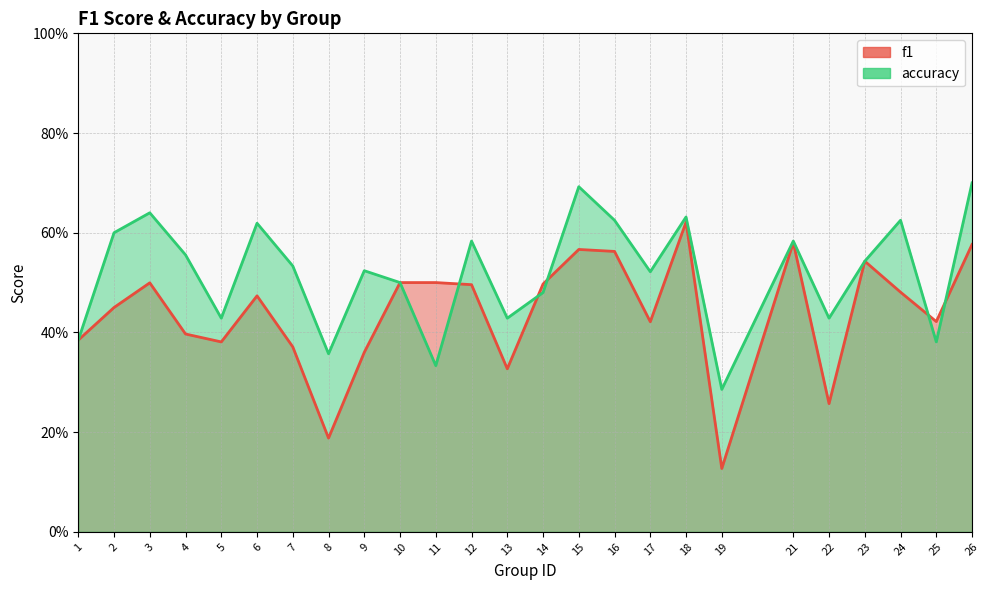

Reading left to right, list all the values displayed in this chart.

f1: 0.4	0.5	0.5	0.4	0.4	0.5	0.4	0.2	0.4	0.5	0.5	0.5	0.3	0.5	0.6	0.6	0.4	0.6	0.1	0.6	0.3	0.5	0.5	0.4	0.6
accuracy: 0.4	0.6	0.6	0.6	0.4	0.6	0.5	0.4	0.5	0.5	0.3	0.6	0.4	0.5	0.7	0.6	0.5	0.6	0.3	0.6	0.4	0.5	0.6	0.4	0.7